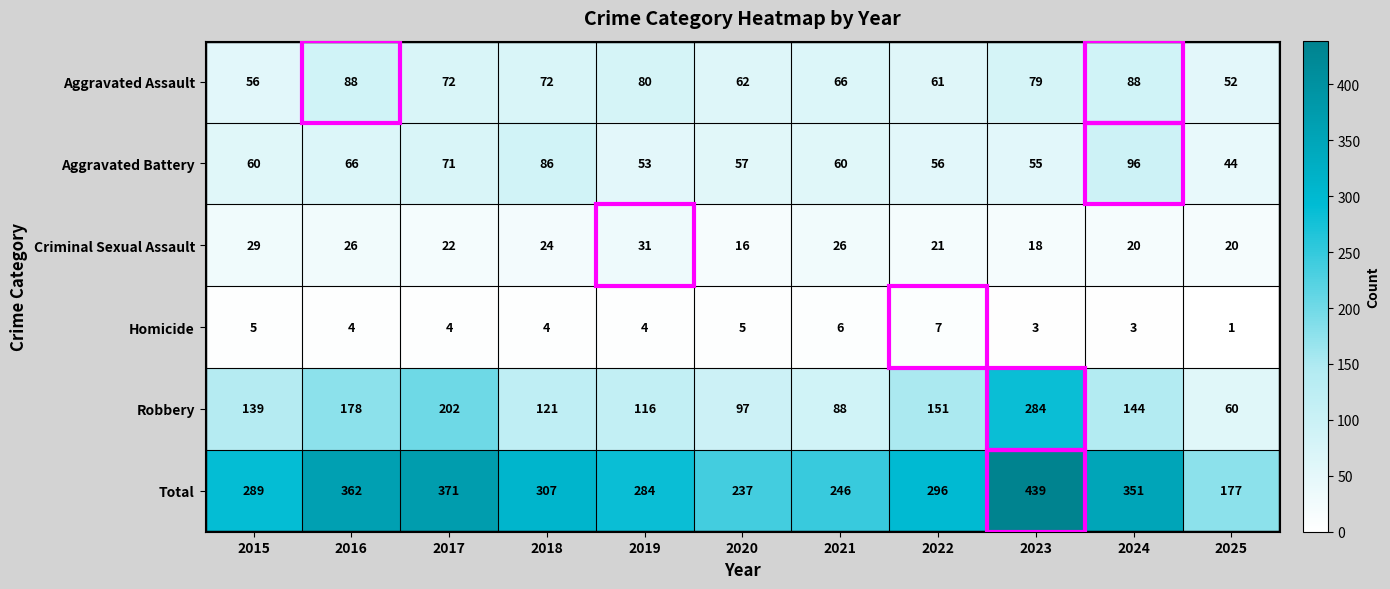

At 2017, list the series in order from smallest to largest.

Homicide, Criminal Sexual Assault, Aggravated Battery, Aggravated Assault, Robbery, Total